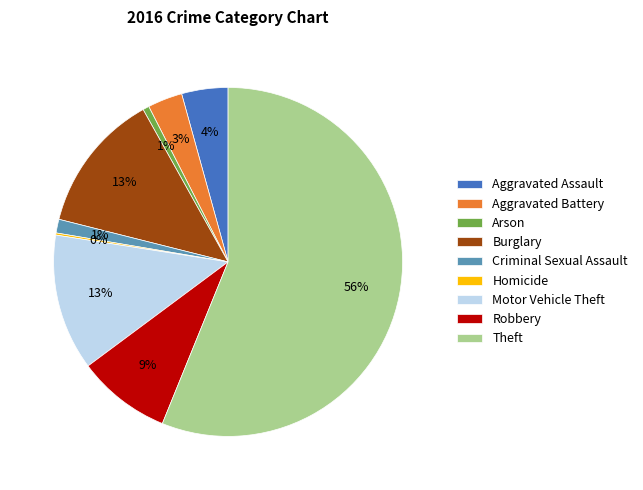

Is the sum of Aggravated Battery and Aggravated Assault greater than half?

No